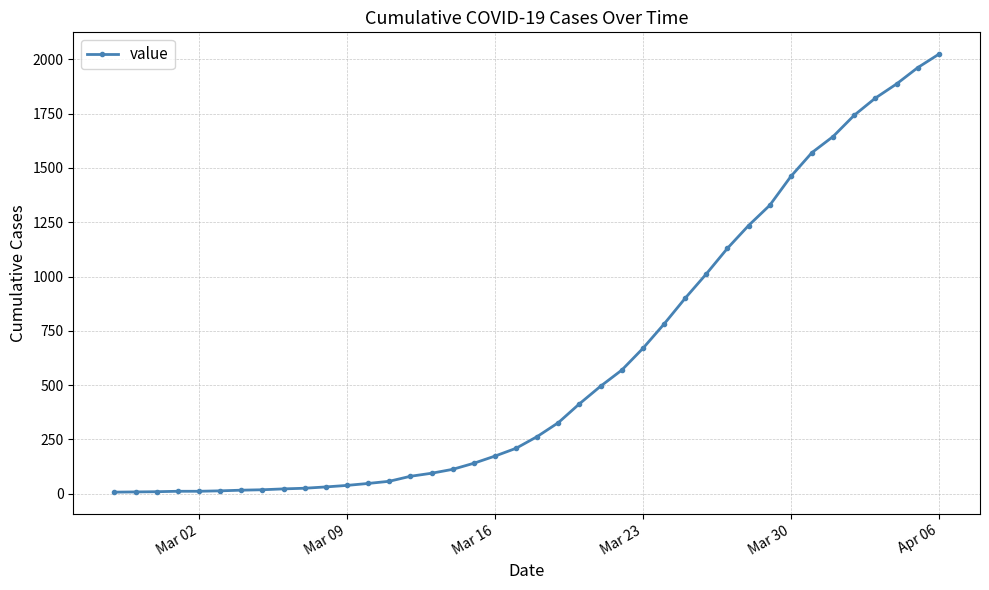

What is the maximum value shown in the chart?

2024